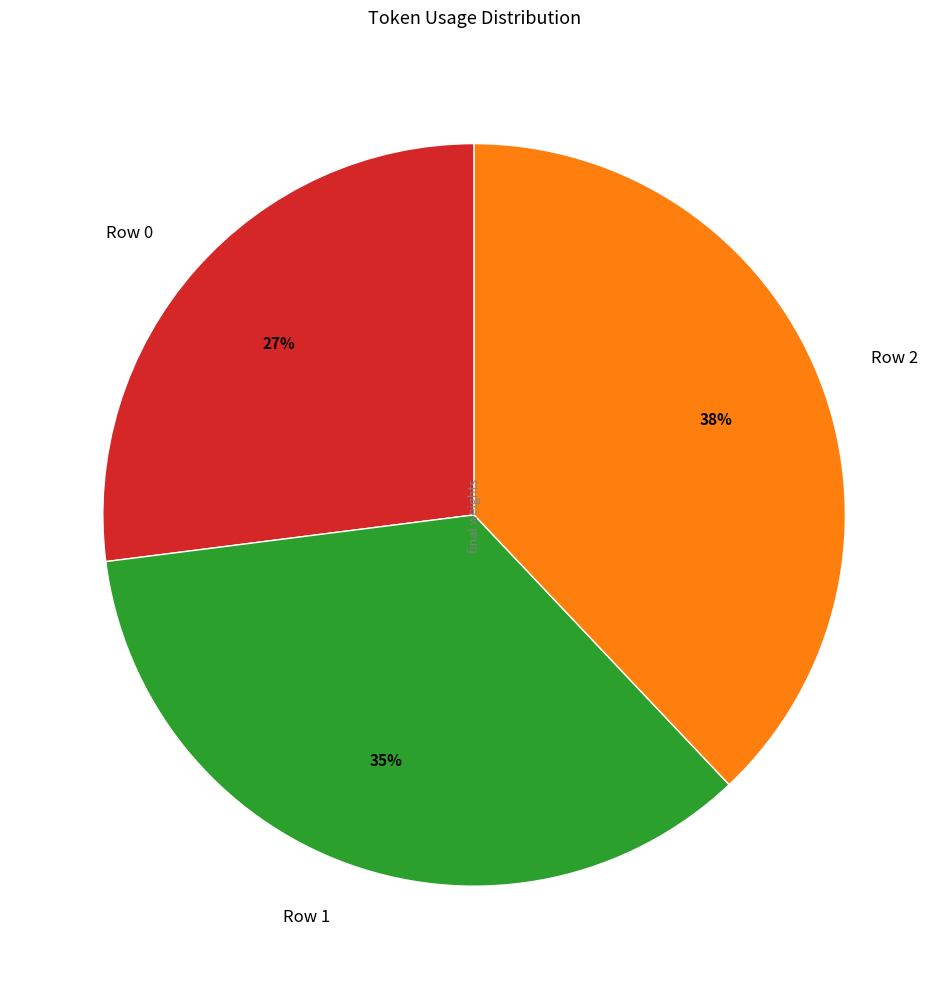

Which has a higher value, Row 0 or Row 2?

Row 2